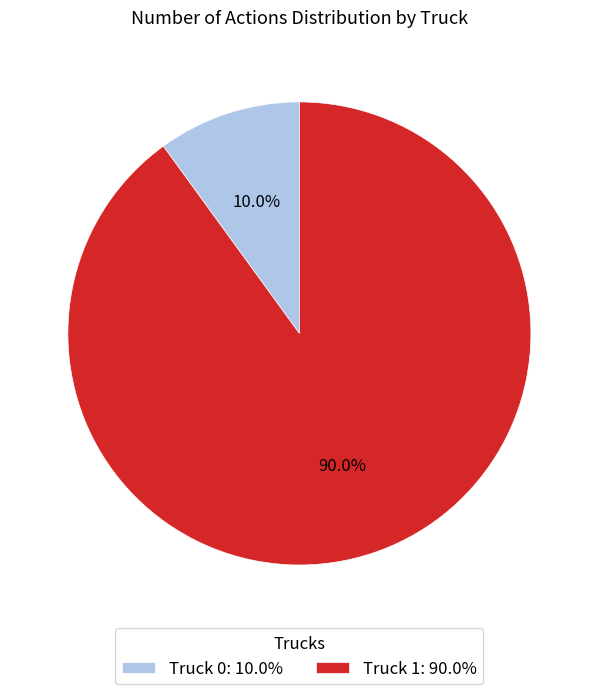

Do Truck 0 and Truck 1 together represent more than half of the pie?

Yes